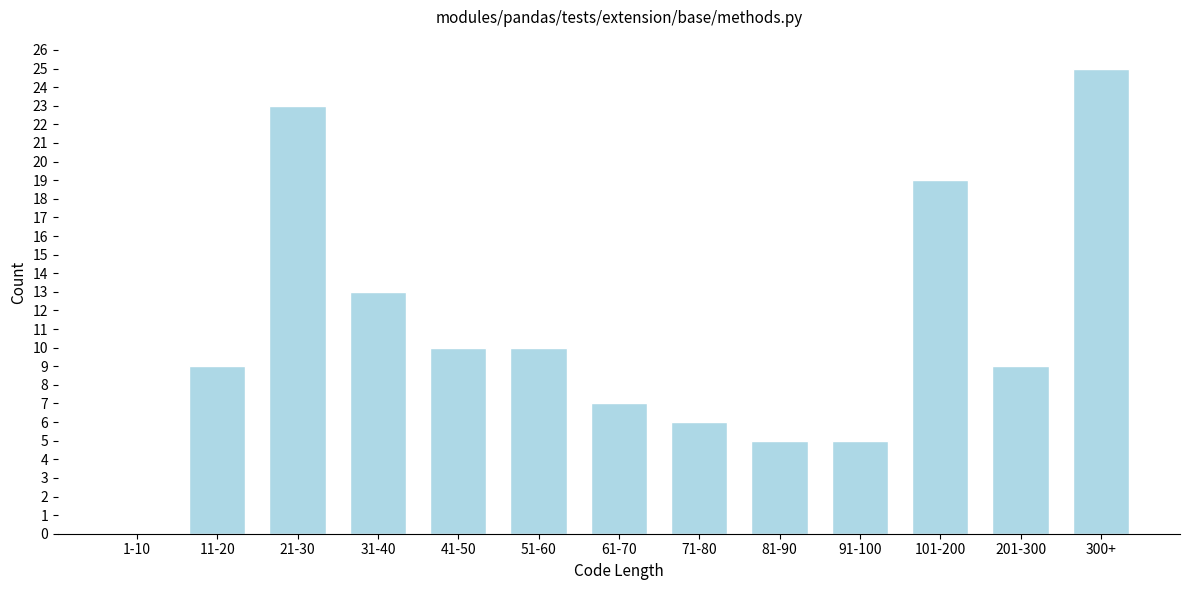

Reading right to left, extract all data points from this chart.

300+=25	201-300=9	101-200=19	91-100=5	81-90=5	71-80=6	61-70=7	51-60=10	41-50=10	31-40=13	21-30=23	11-20=9	1-10=0